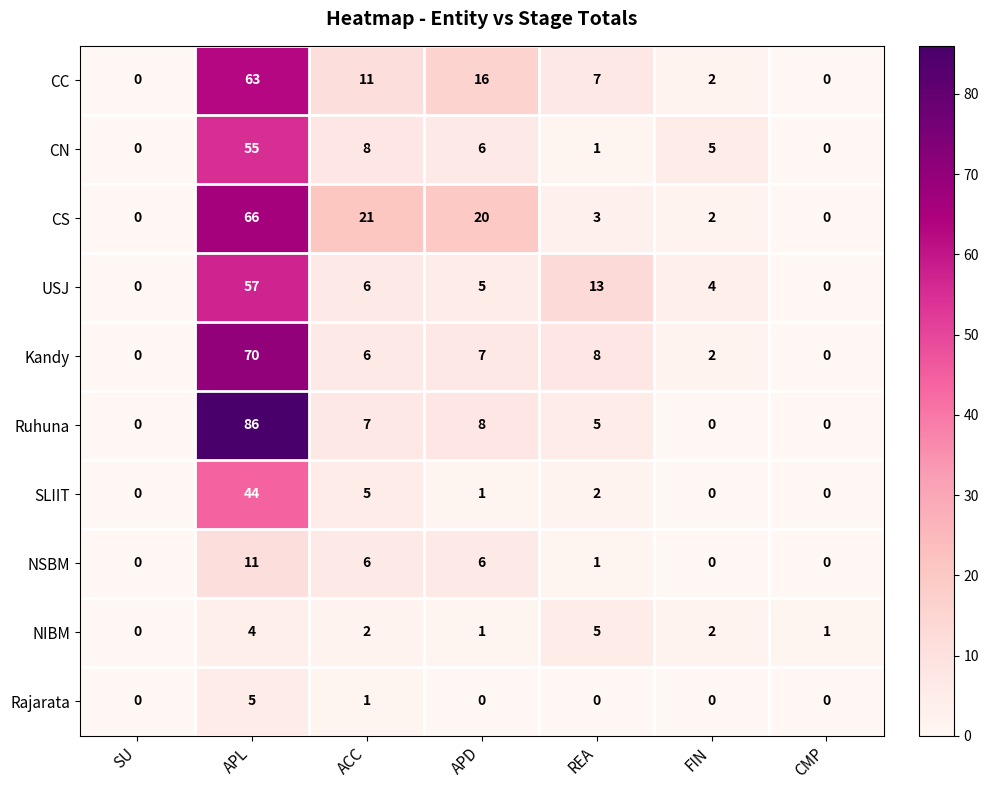

What is the sum of the SLIIT values at APL and CMP?

44